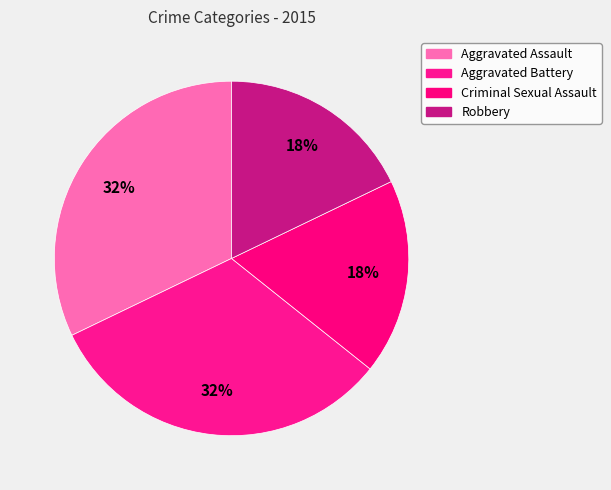

What is the ratio of the value at Robbery to the value at Criminal Sexual Assault?

1.0